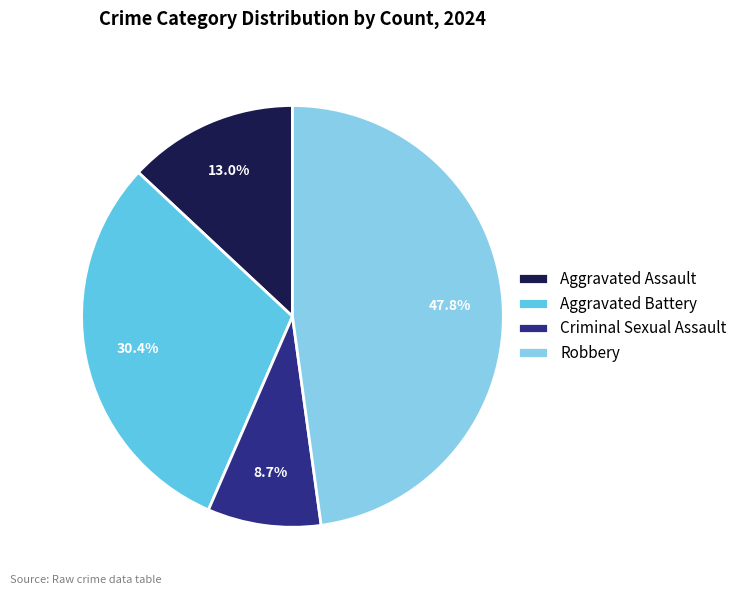

What portion of the pie excludes Robbery?

52.2%